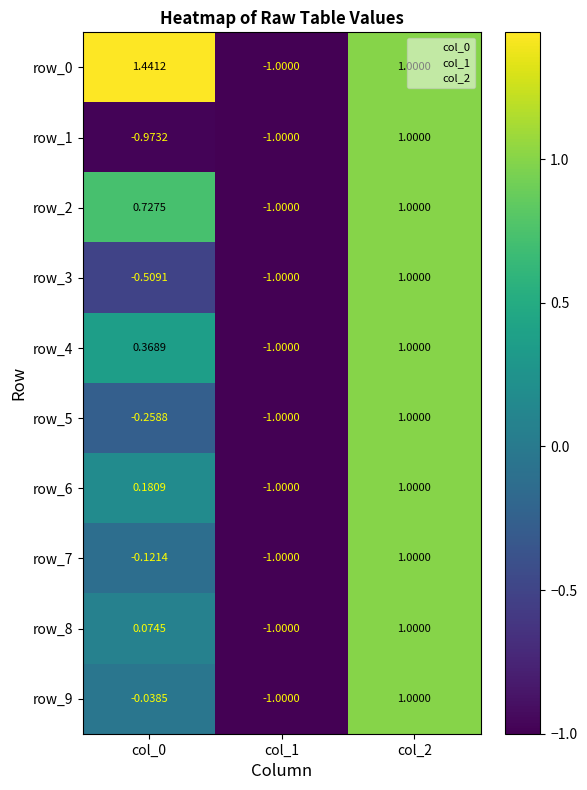

The value of row_1 at col_0 is -1.0. True or false?

True